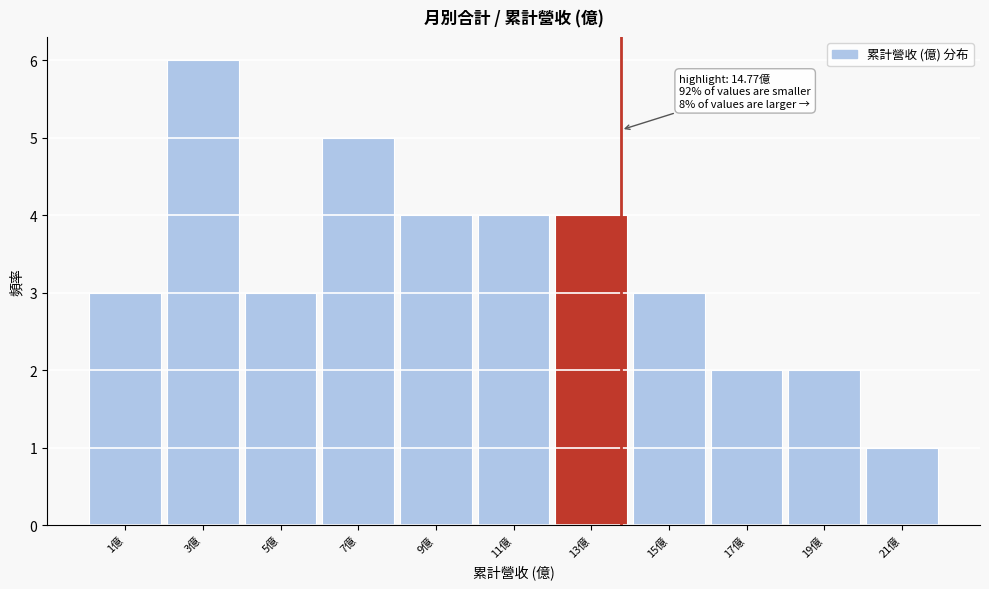

Reading left to right, what are all the values shown in this chart?

1億=3	3億=6	5億=3	7億=5	9億=4	11億=4	13億=4	15億=3	17億=2	19億=2	21億=1